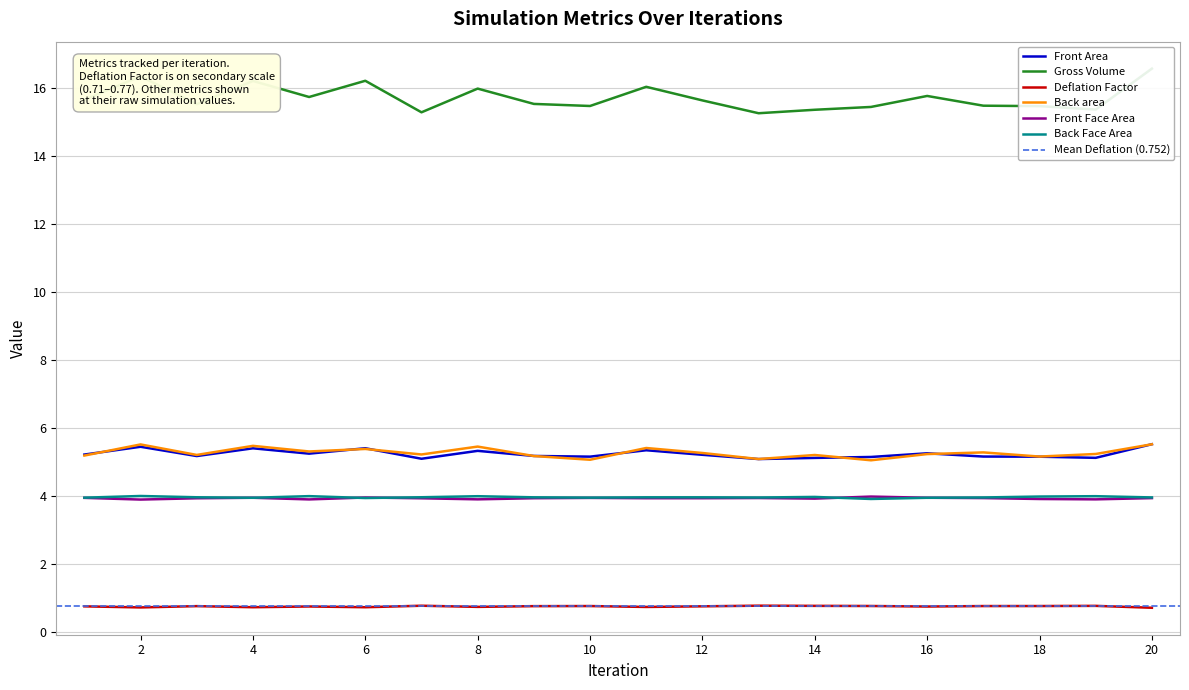

What is the total value across all series at 10?

34.4